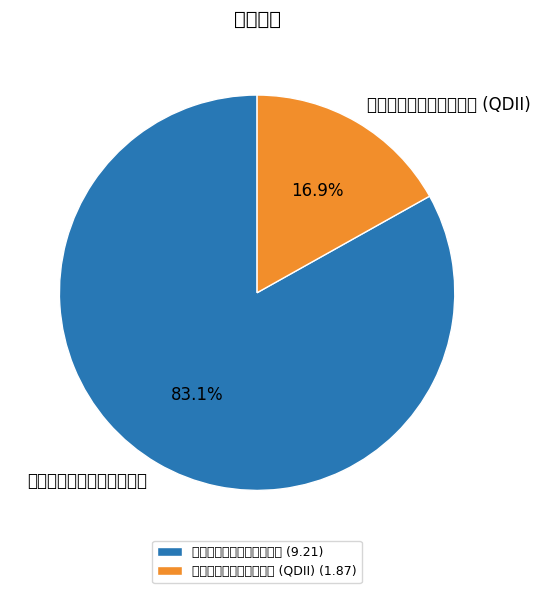

To the nearest percent, what is the difference between the largest and smallest slice percentages?

66%